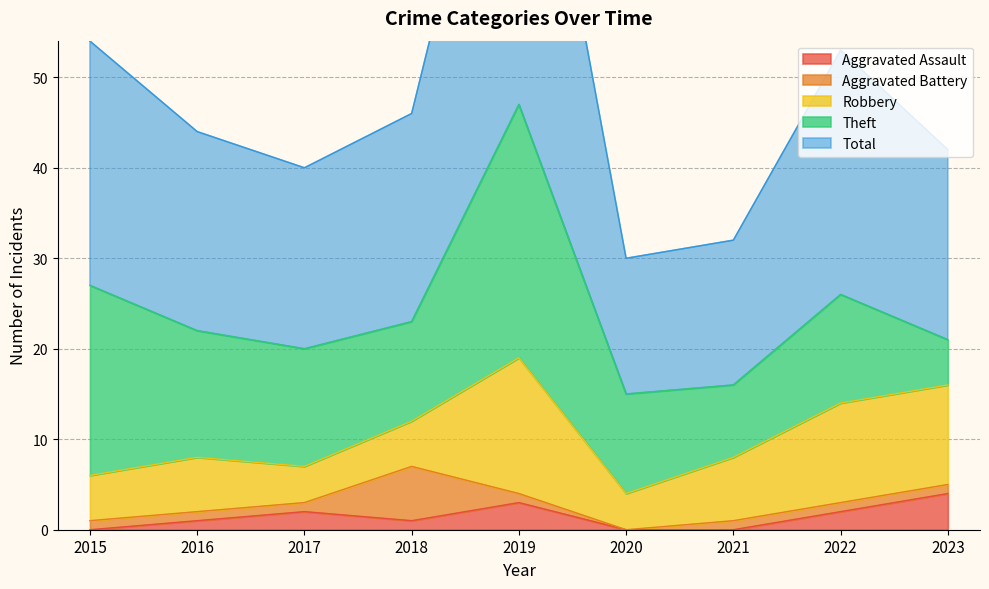

Reading left to right, what are all the values shown in this chart?

Aggravated Assault: 0	1	2	1	3	0	0	2	4
Aggravated Battery: 1	1	1	6	1	0	1	1	1
Robbery: 5	6	4	5	15	4	7	11	11
Theft: 21	14	13	11	28	11	8	12	5
Total: 27	22	20	23	47	15	16	27	21